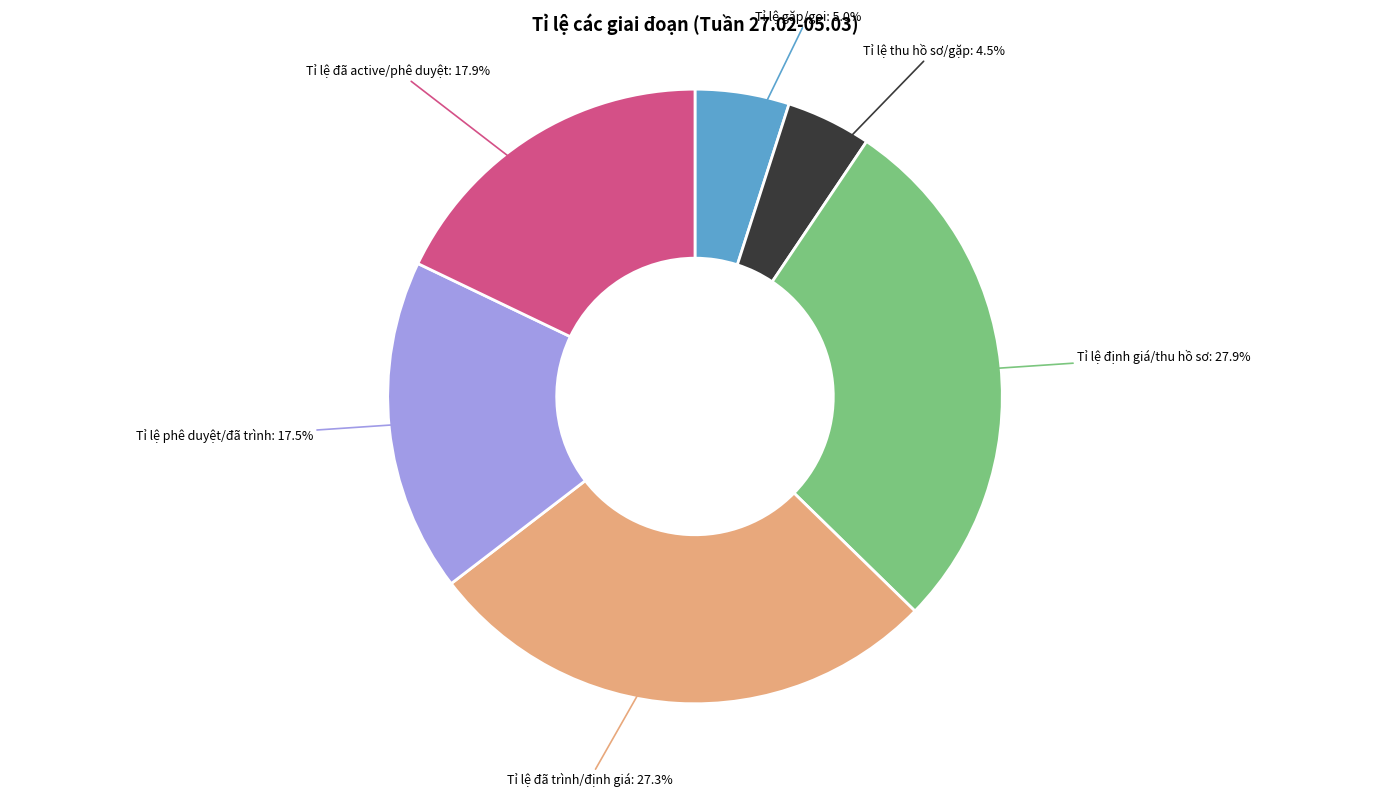

Which category has the biggest portion of the pie?

Tỉ lệ định giá/thu hồ sơ